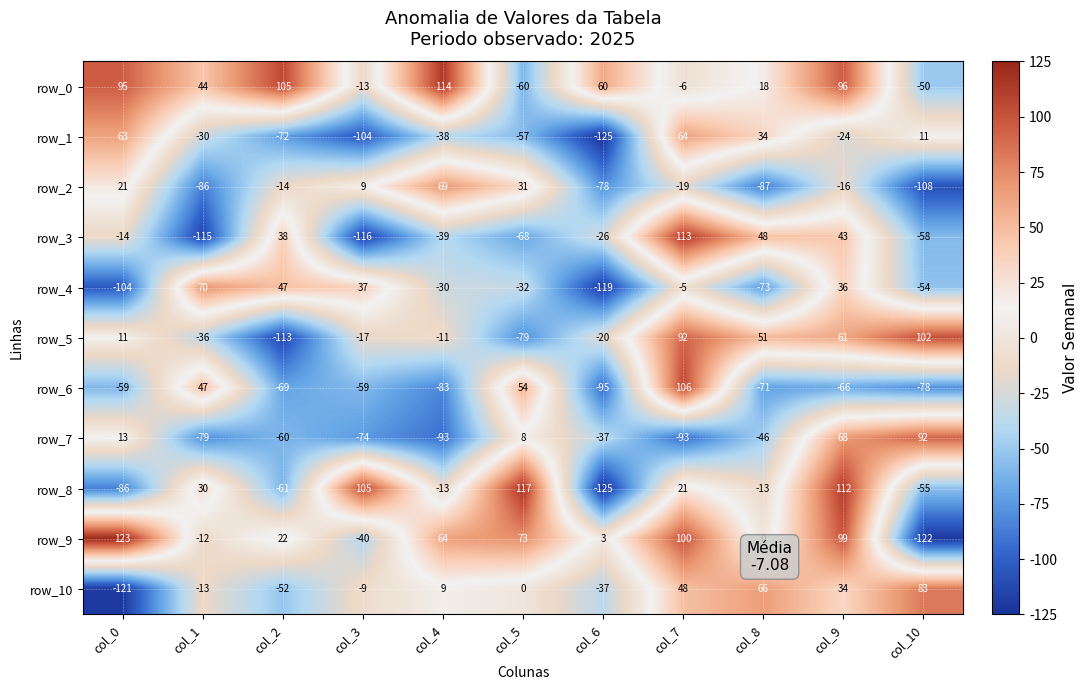

How many values in row_5 are above zero?

5